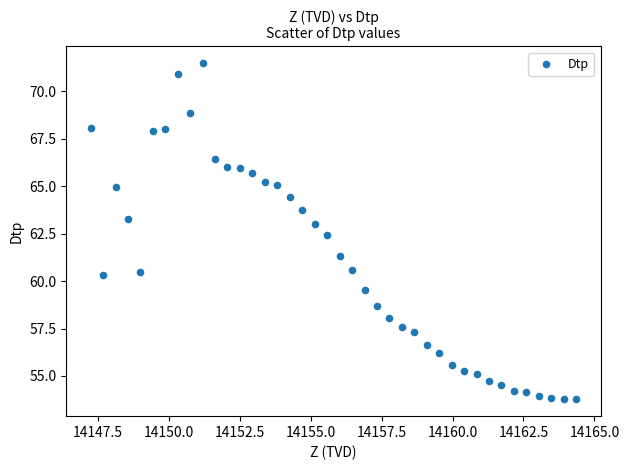

What Y value in the scatter plot is closest to 62?

62.4